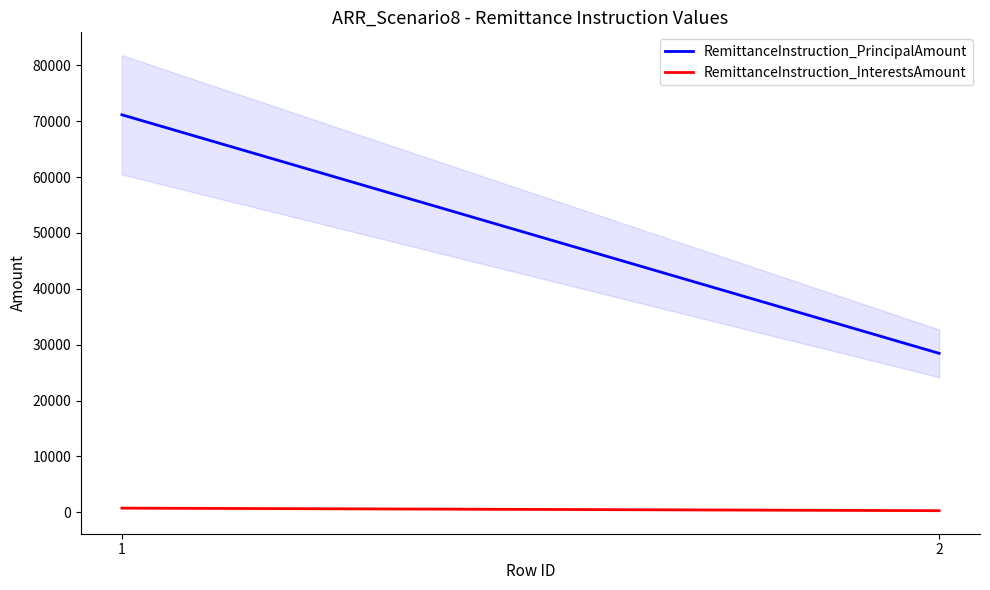

The RemittanceInstruction_PrincipalAmount series shows 19009.7 at 1. True or false?

False